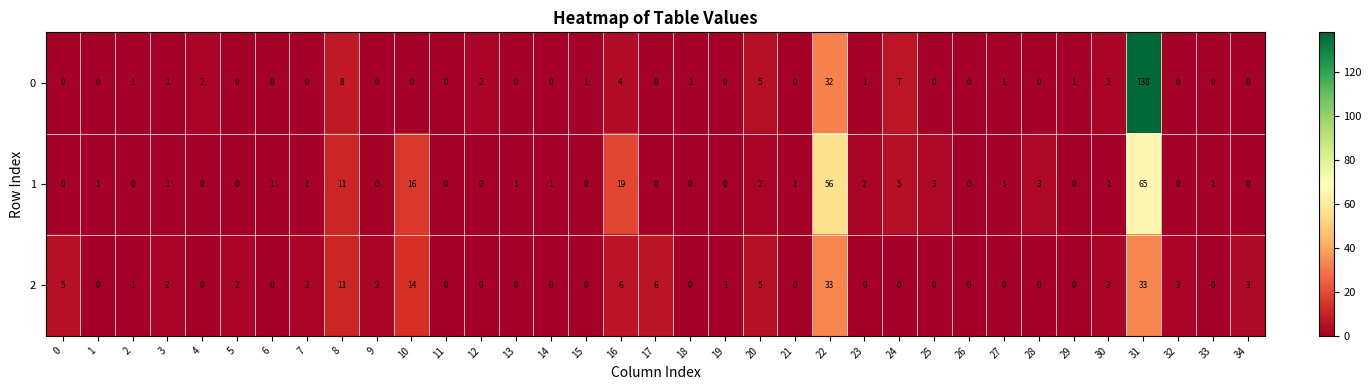

At how many categories does at least one series exceed 106?

1